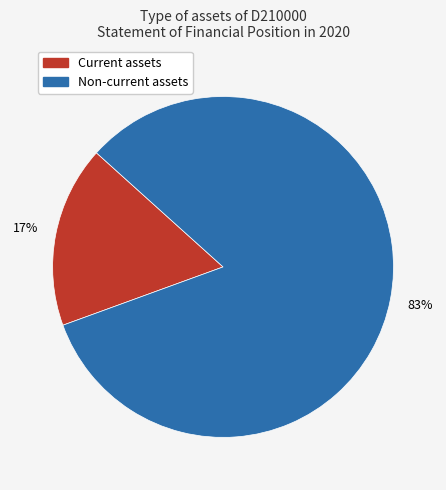

What is the majority slice?

Non-current assets